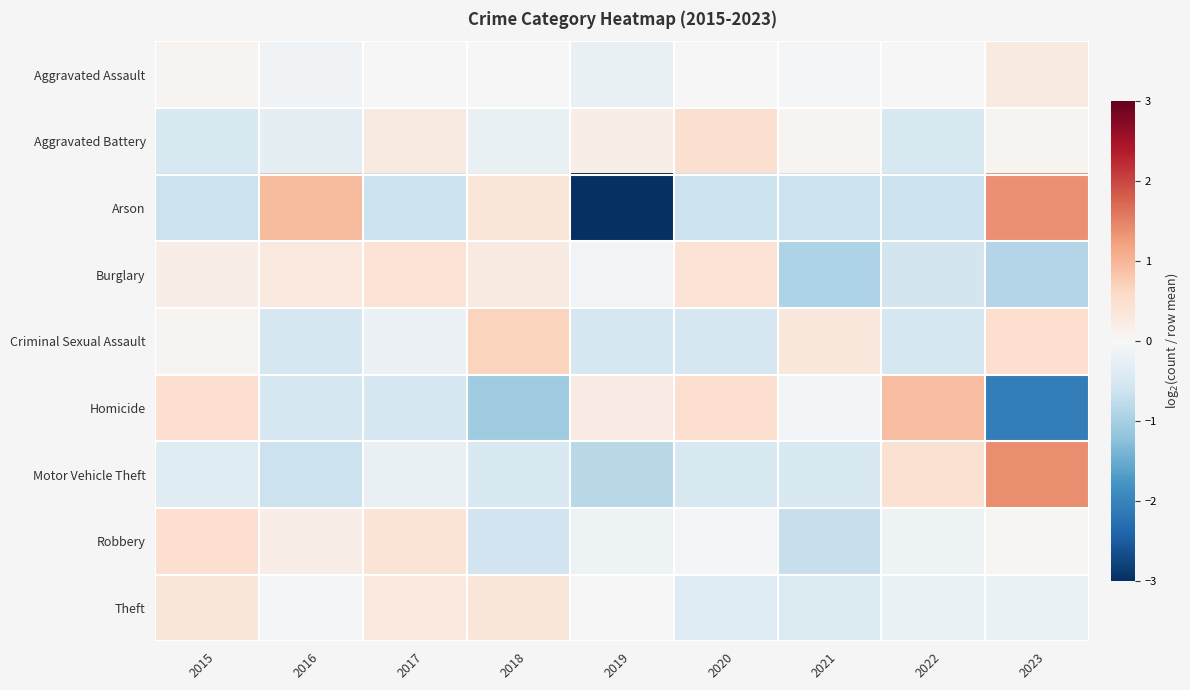

Which series has the widest spread of values?

Arson